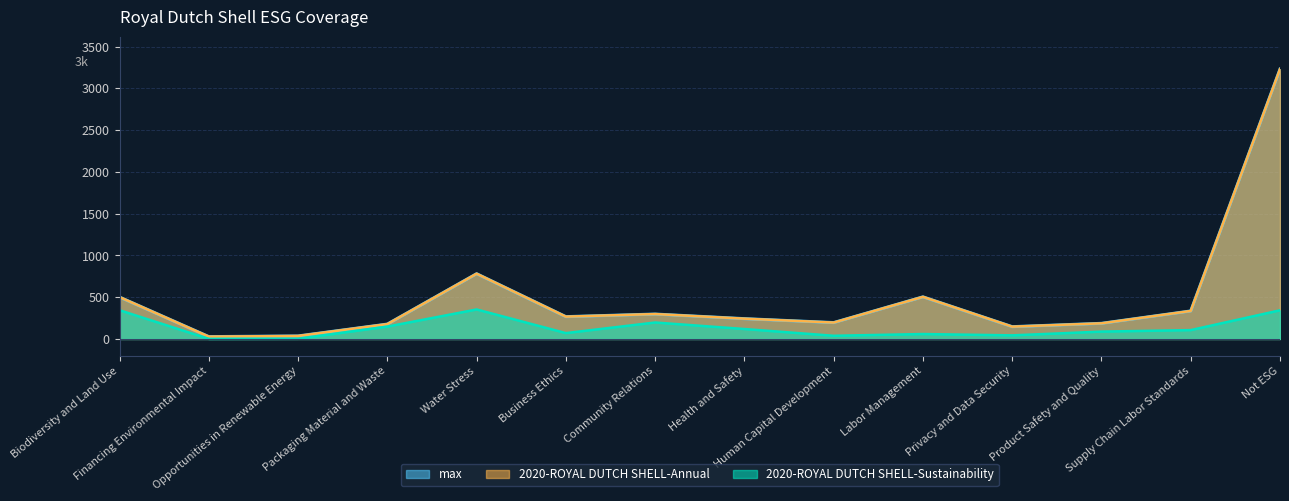

How many values in the 2020-ROYAL DUTCH SHELL-Sustainability series exceed 106?

6